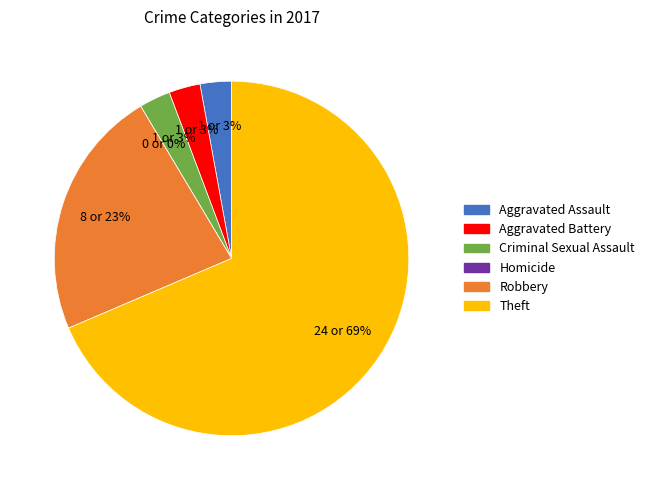

Count the number of slices in the pie.

6